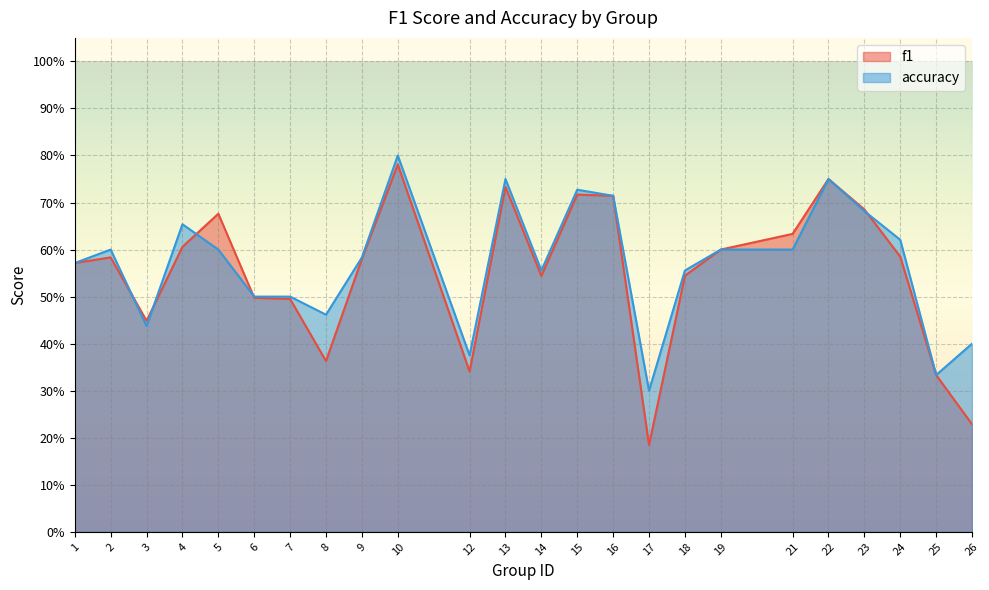

Is the value of accuracy at 10 greater than the value of f1 at 22?

Yes